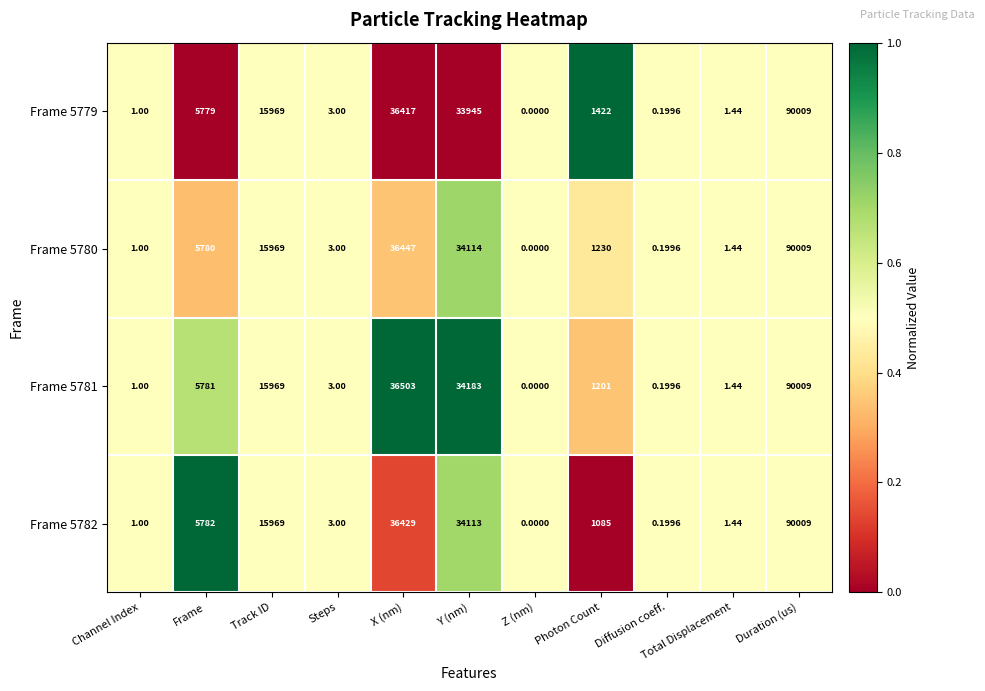

What is the difference between the highest and lowest values at Y (nm)?

238.0